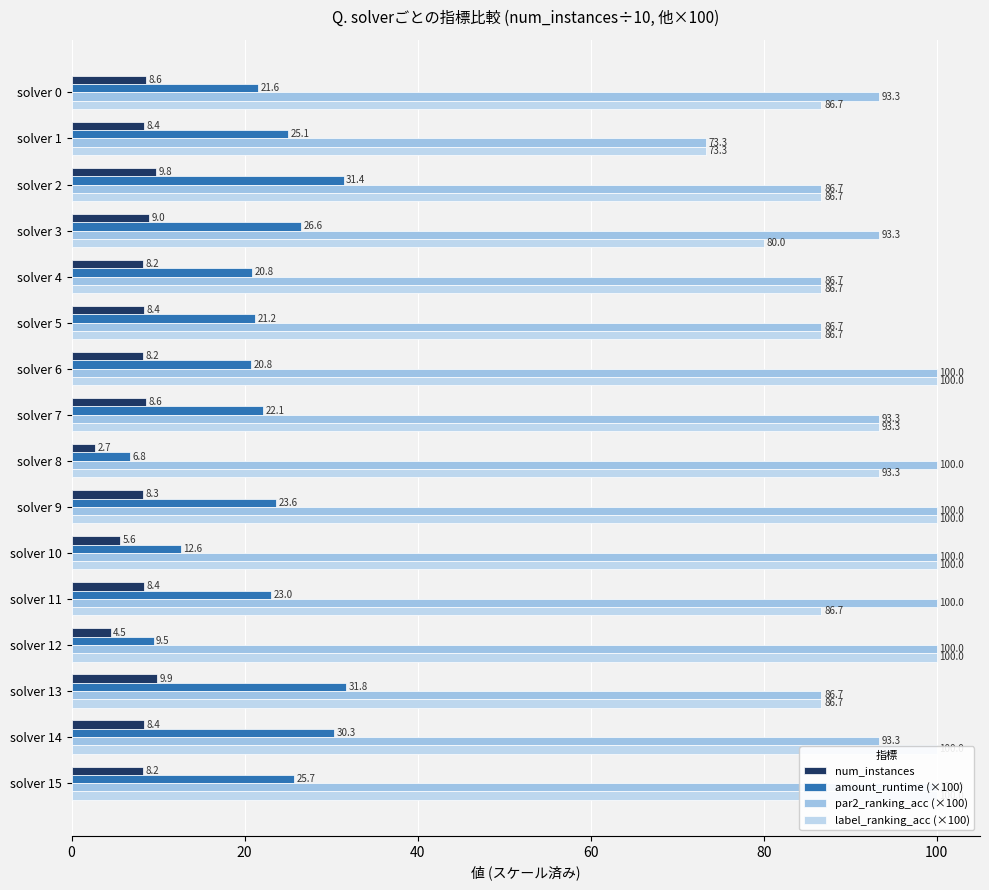

The value of label_ranking_acc (×100) at solver 1 is 73.3. True or false?

True